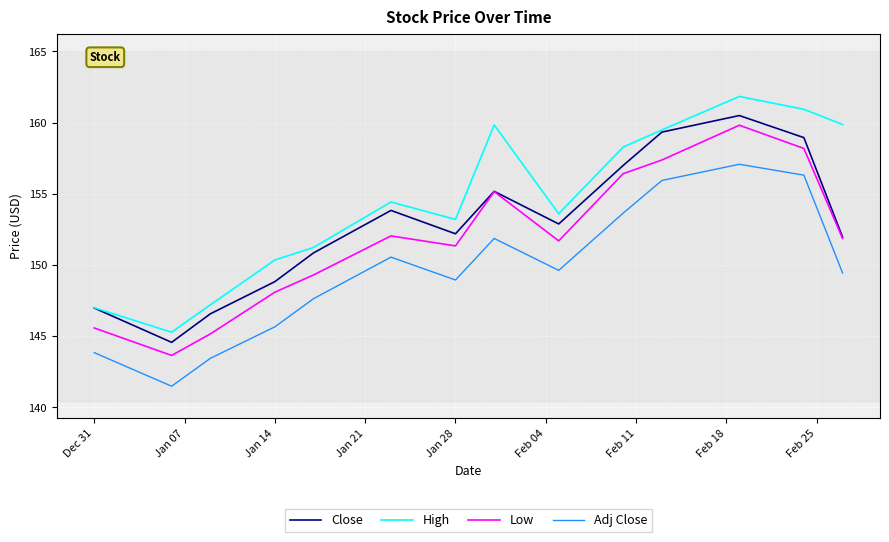

List the series in order of their overall mean, lowest first.

Adj Close, Low, Close, High